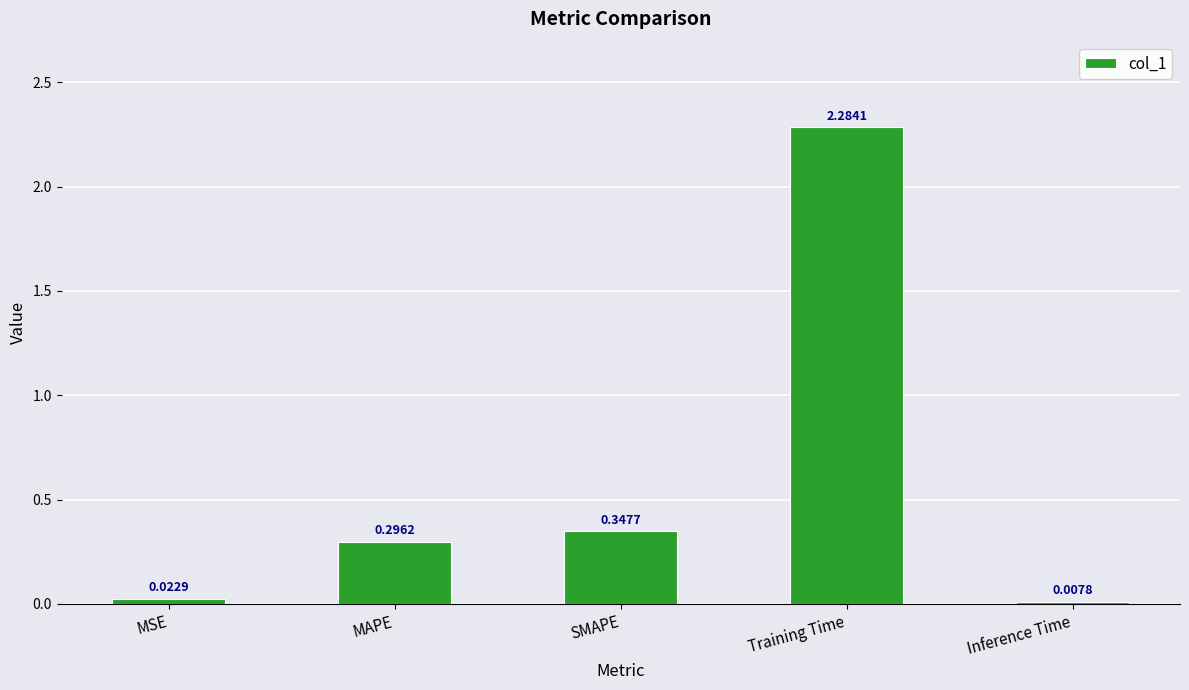

At which label is the value closest to 1?

SMAPE